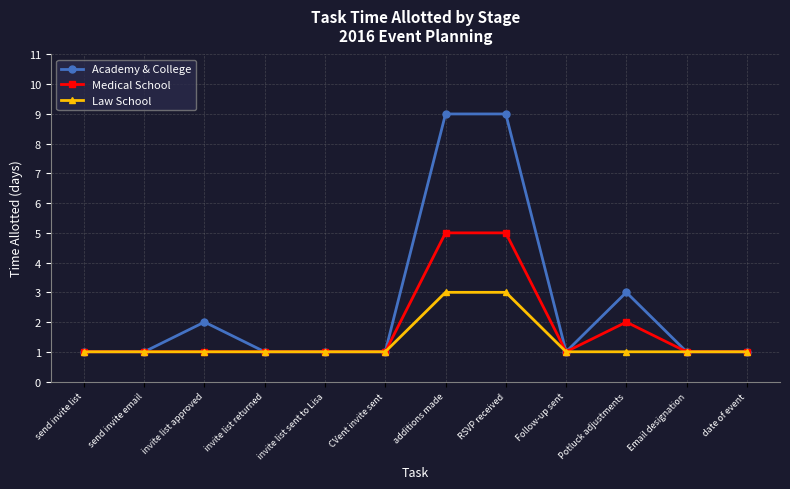

At which label is Medical School closest to 3?

Potluck adjustments